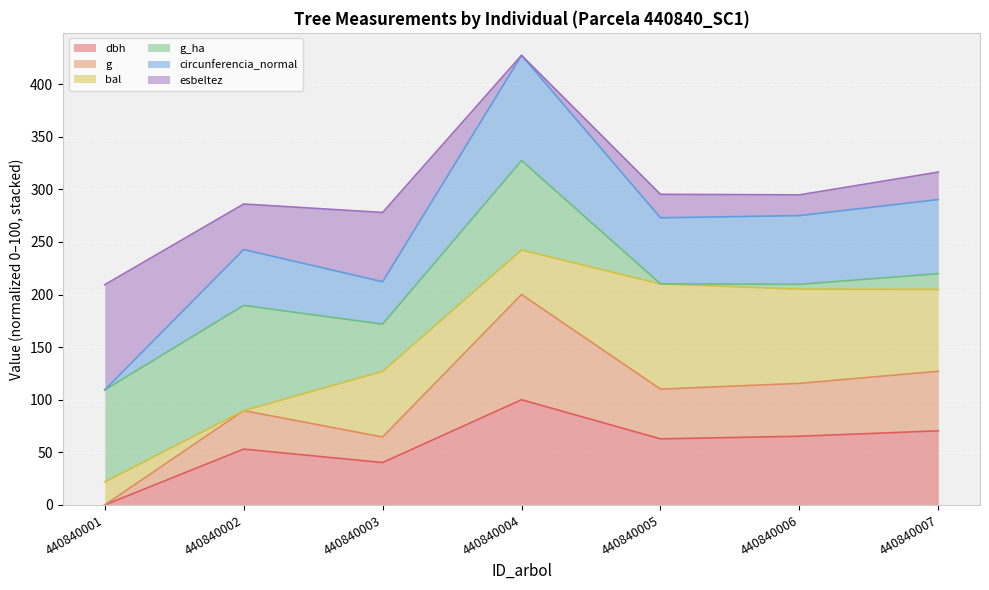

At which category is the sum across all series the highest?

440840004